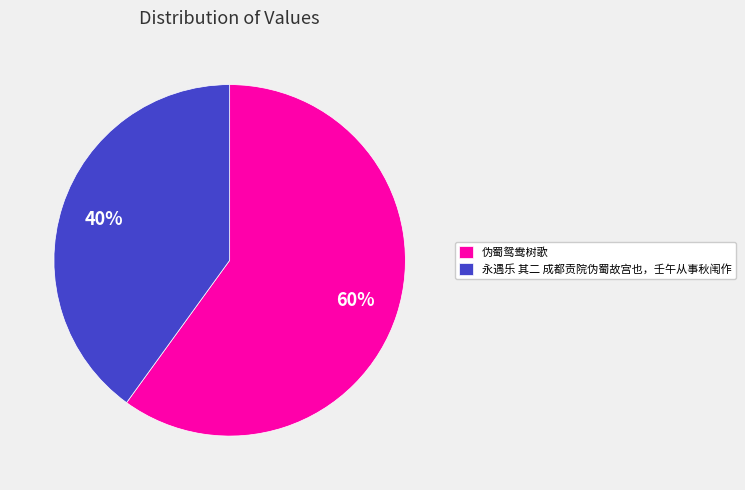

What is the smallest slice in the pie chart?

永遇乐 其二 成都贡院伪蜀故宫也，壬午从事秋闱作